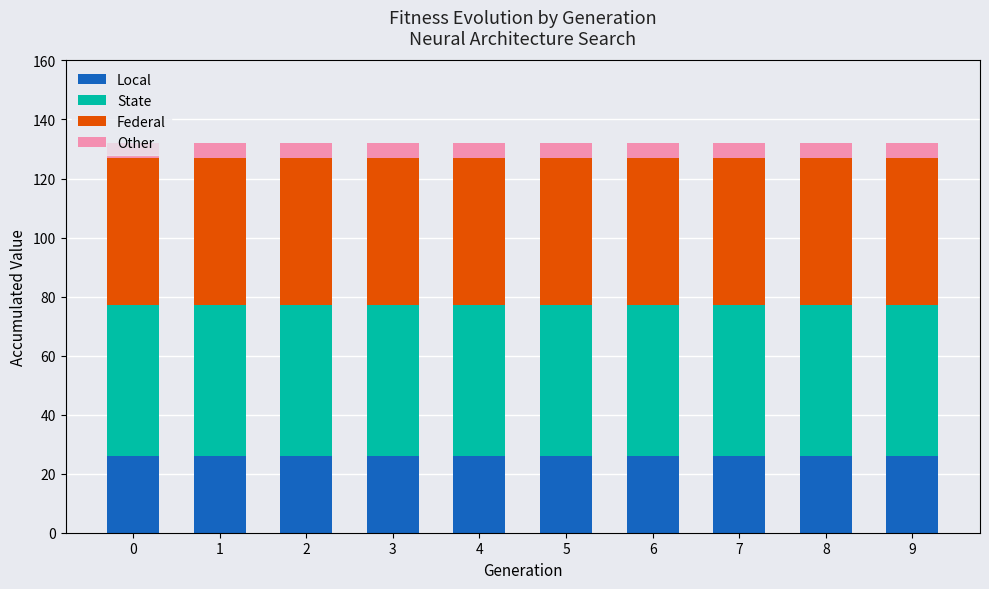

Is it true that Local equals 42 at 9?

False